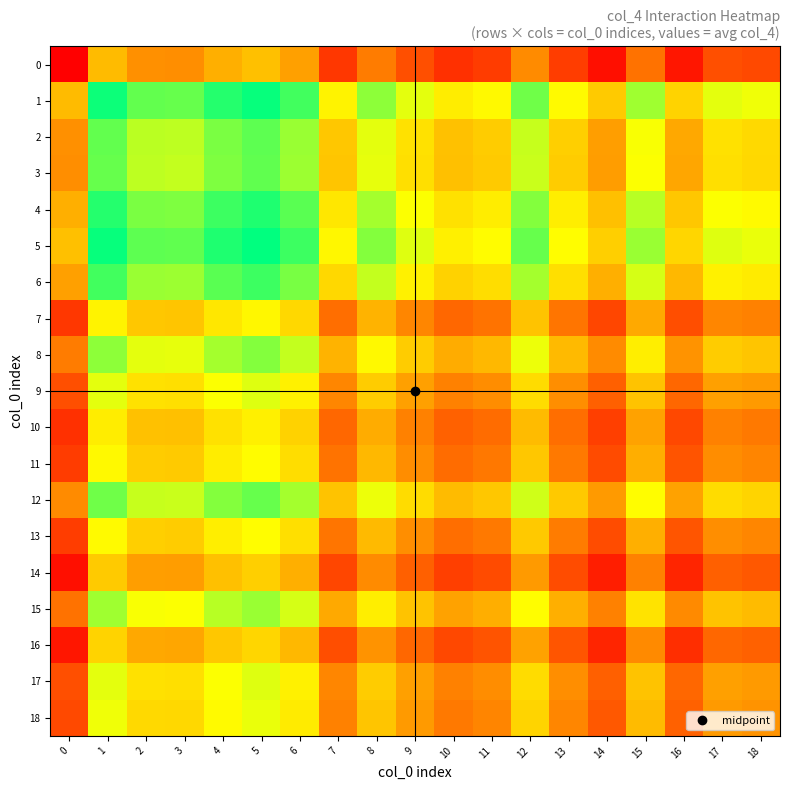

Reading left to right, what are all the values shown in this chart?

0: 0=0.0	1=56.0	2=43.0	3=42.5	4=52.5	5=57.0	6=48.0	7=16.5	8=37.0	9=24.0	10=14.5	11=18.0	12=41.5	13=18.5	14=4.5	15=34.0	16=7.0	17=24.0	18=22.0
1: 0=56.0	1=112.0	2=99.0	3=98.5	4=108.5	5=113.0	6=104.0	7=72.5	8=93.0	9=80.0	10=70.5	11=74.0	12=97.5	13=74.5	14=60.5	15=90.0	16=63.0	17=80.0	18=78.0
2: 0=43.0	1=99.0	2=86.0	3=85.5	4=95.5	5=100.0	6=91.0	7=59.5	8=80.0	9=67.0	10=57.5	11=61.0	12=84.5	13=61.5	14=47.5	15=77.0	16=50.0	17=67.0	18=65.0
3: 0=42.5	1=98.5	2=85.5	3=85.0	4=95.0	5=99.5	6=90.5	7=59.0	8=79.5	9=66.5	10=57.0	11=60.5	12=84.0	13=61.0	14=47.0	15=76.5	16=49.5	17=66.5	18=64.5
4: 0=52.5	1=108.5	2=95.5	3=95.0	4=105.0	5=109.5	6=100.5	7=69.0	8=89.5	9=76.5	10=67.0	11=70.5	12=94.0	13=71.0	14=57.0	15=86.5	16=59.5	17=76.5	18=74.5
5: 0=57.0	1=113.0	2=100.0	3=99.5	4=109.5	5=114.0	6=105.0	7=73.5	8=94.0	9=81.0	10=71.5	11=75.0	12=98.5	13=75.5	14=61.5	15=91.0	16=64.0	17=81.0	18=79.0
6: 0=48.0	1=104.0	2=91.0	3=90.5	4=100.5	5=105.0	6=96.0	7=64.5	8=85.0	9=72.0	10=62.5	11=66.0	12=89.5	13=66.5	14=52.5	15=82.0	16=55.0	17=72.0	18=70.0
7: 0=16.5	1=72.5	2=59.5	3=59.0	4=69.0	5=73.5	6=64.5	7=33.0	8=53.5	9=40.5	10=31.0	11=34.5	12=58.0	13=35.0	14=21.0	15=50.5	16=23.5	17=40.5	18=38.5
8: 0=37.0	1=93.0	2=80.0	3=79.5	4=89.5	5=94.0	6=85.0	7=53.5	8=74.0	9=61.0	10=51.5	11=55.0	12=78.5	13=55.5	14=41.5	15=71.0	16=44.0	17=61.0	18=59.0
9: 0=24.0	1=80.0	2=67.0	3=66.5	4=76.5	5=81.0	6=72.0	7=40.5	8=61.0	9=48.0	10=38.5	11=42.0	12=65.5	13=42.5	14=28.5	15=58.0	16=31.0	17=48.0	18=46.0
10: 0=14.5	1=70.5	2=57.5	3=57.0	4=67.0	5=71.5	6=62.5	7=31.0	8=51.5	9=38.5	10=29.0	11=32.5	12=56.0	13=33.0	14=19.0	15=48.5	16=21.5	17=38.5	18=36.5
11: 0=18.0	1=74.0	2=61.0	3=60.5	4=70.5	5=75.0	6=66.0	7=34.5	8=55.0	9=42.0	10=32.5	11=36.0	12=59.5	13=36.5	14=22.5	15=52.0	16=25.0	17=42.0	18=40.0
12: 0=41.5	1=97.5	2=84.5	3=84.0	4=94.0	5=98.5	6=89.5	7=58.0	8=78.5	9=65.5	10=56.0	11=59.5	12=83.0	13=60.0	14=46.0	15=75.5	16=48.5	17=65.5	18=63.5
13: 0=18.5	1=74.5	2=61.5	3=61.0	4=71.0	5=75.5	6=66.5	7=35.0	8=55.5	9=42.5	10=33.0	11=36.5	12=60.0	13=37.0	14=23.0	15=52.5	16=25.5	17=42.5	18=40.5
14: 0=4.5	1=60.5	2=47.5	3=47.0	4=57.0	5=61.5	6=52.5	7=21.0	8=41.5	9=28.5	10=19.0	11=22.5	12=46.0	13=23.0	14=9.0	15=38.5	16=11.5	17=28.5	18=26.5
15: 0=34.0	1=90.0	2=77.0	3=76.5	4=86.5	5=91.0	6=82.0	7=50.5	8=71.0	9=58.0	10=48.5	11=52.0	12=75.5	13=52.5	14=38.5	15=68.0	16=41.0	17=58.0	18=56.0
16: 0=7.0	1=63.0	2=50.0	3=49.5	4=59.5	5=64.0	6=55.0	7=23.5	8=44.0	9=31.0	10=21.5	11=25.0	12=48.5	13=25.5	14=11.5	15=41.0	16=14.0	17=31.0	18=29.0
17: 0=24.0	1=80.0	2=67.0	3=66.5	4=76.5	5=81.0	6=72.0	7=40.5	8=61.0	9=48.0	10=38.5	11=42.0	12=65.5	13=42.5	14=28.5	15=58.0	16=31.0	17=48.0	18=46.0
18: 0=22.0	1=78.0	2=65.0	3=64.5	4=74.5	5=79.0	6=70.0	7=38.5	8=59.0	9=46.0	10=36.5	11=40.0	12=63.5	13=40.5	14=26.5	15=56.0	16=29.0	17=46.0	18=44.0